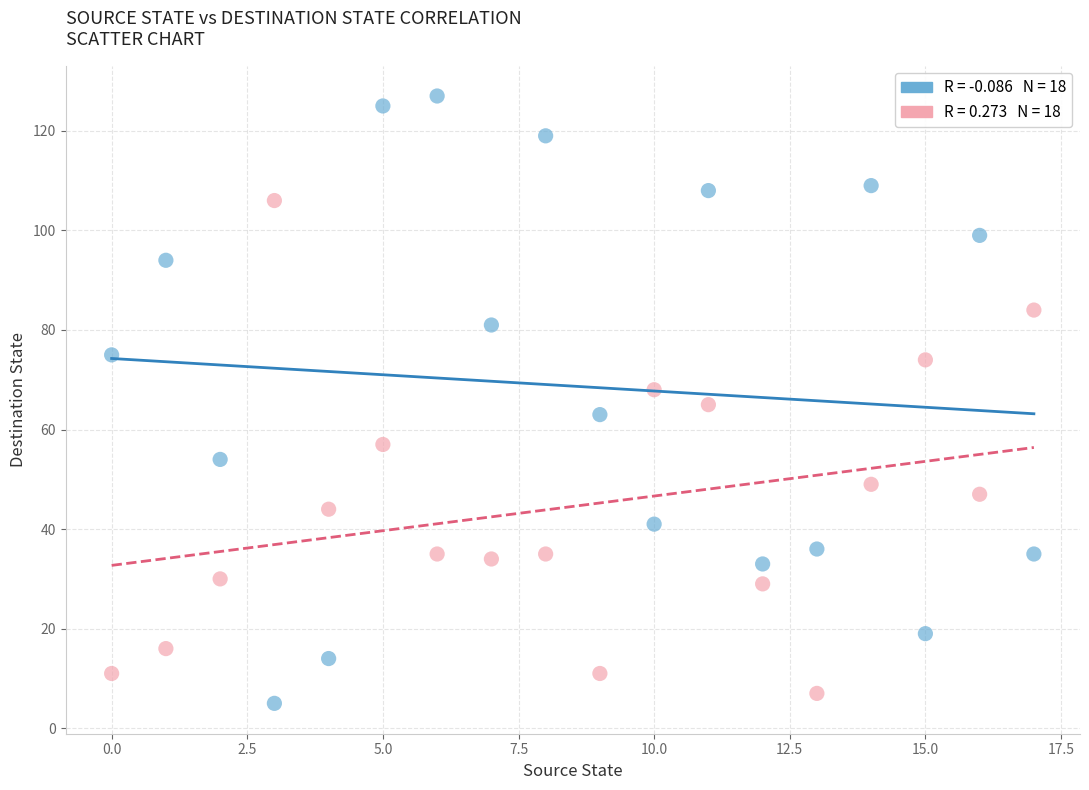

Across all data points, what is the range of Y values (max minus min)?

122